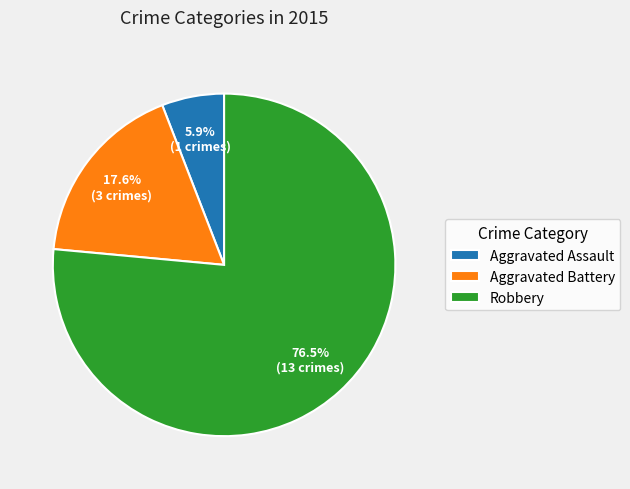

Is the sum of Aggravated Battery and Robbery greater than half?

Yes